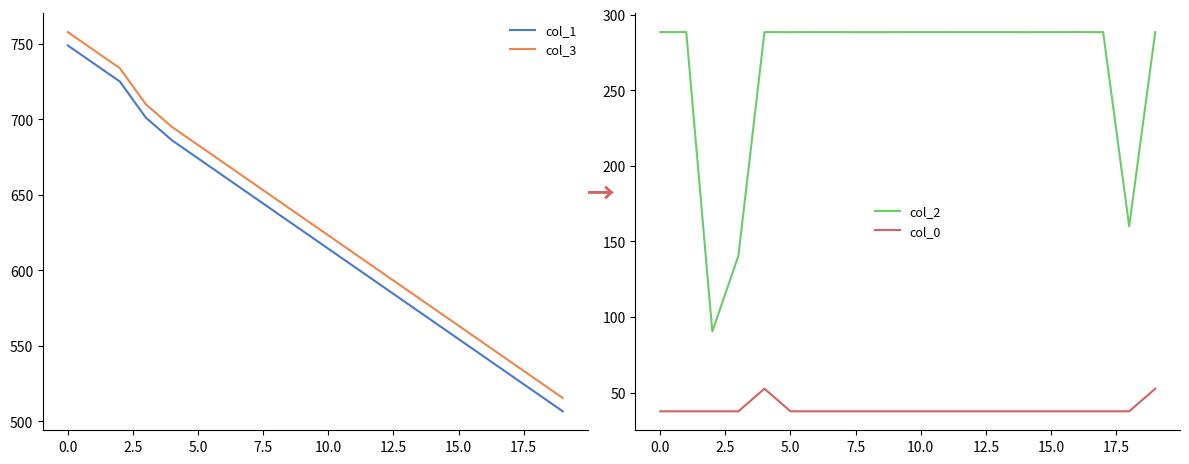

True or false: col_1 and col_3 intersect in this chart.

False